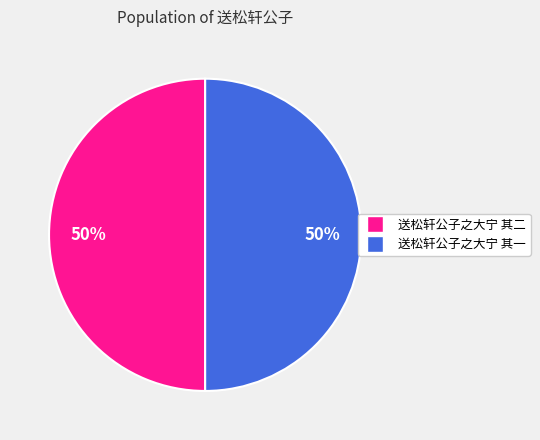

Approximately how many times larger is the value at 送松轩公子之大宁 其二 compared to 送松轩公子之大宁 其一?

1.0